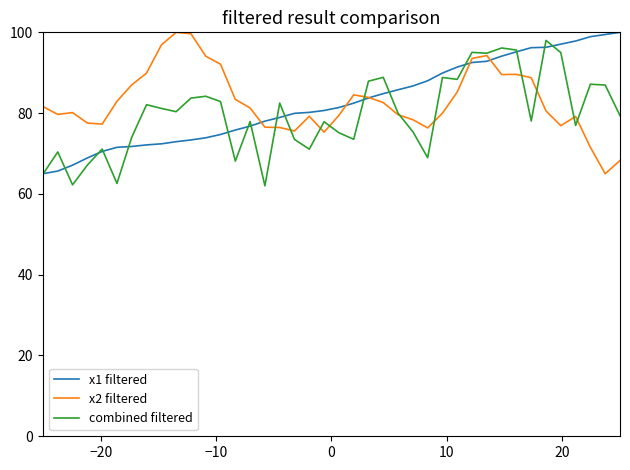

What is the minimum value shown in the chart?

62.0